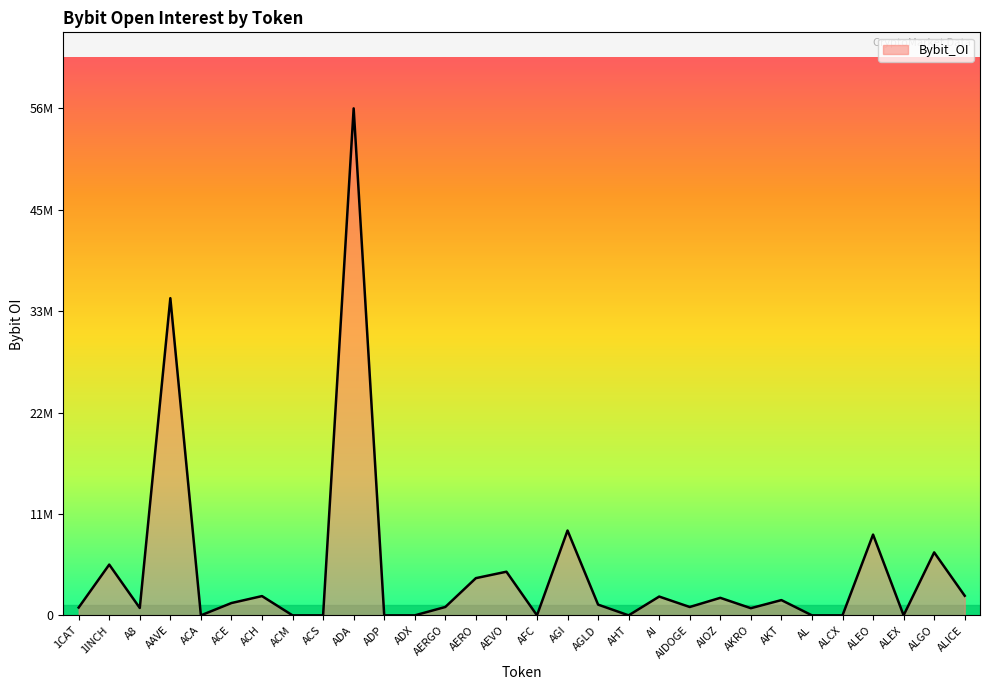

What is the sum of the values at AGI and AKT?

11162742